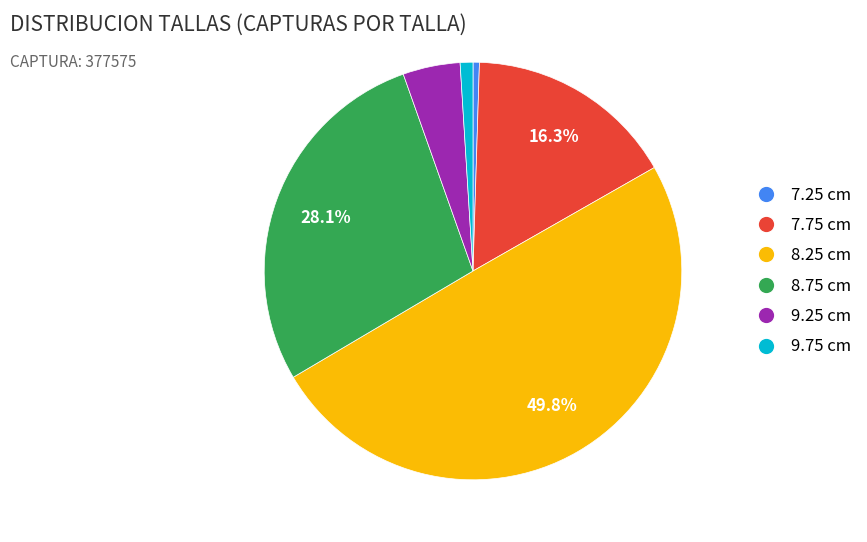

Is it true that 9.25 is 4% of the pie?

True